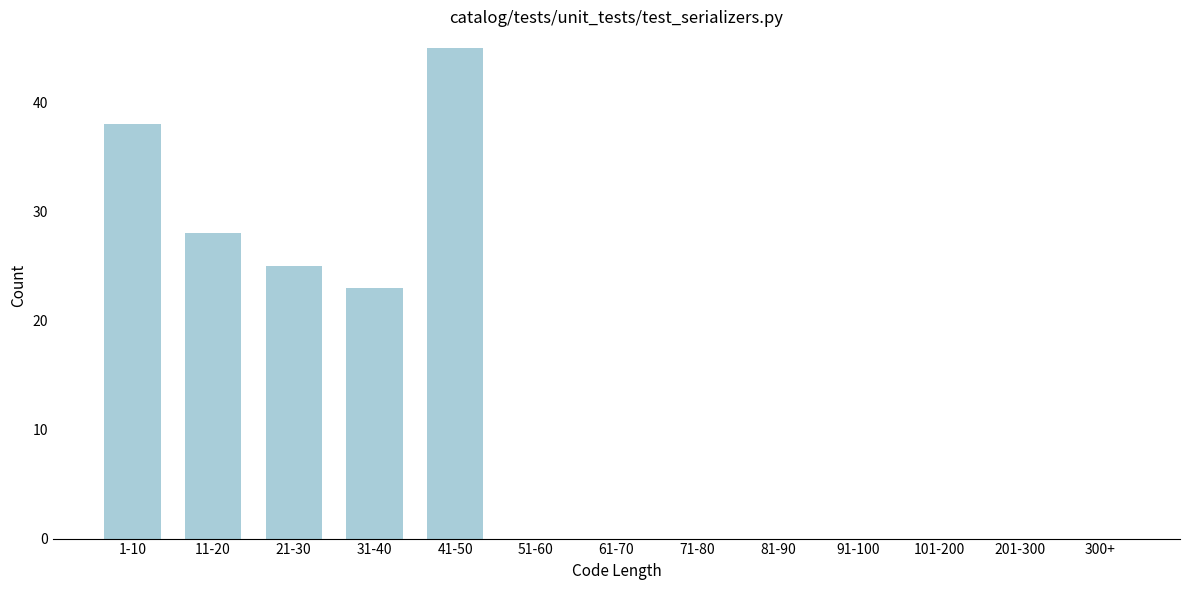

Reading right to left, list all the values displayed in this chart.

300+=0	201-300=0	101-200=0	91-100=0	81-90=0	71-80=0	61-70=0	51-60=0	41-50=45	31-40=23	21-30=25	11-20=28	1-10=38